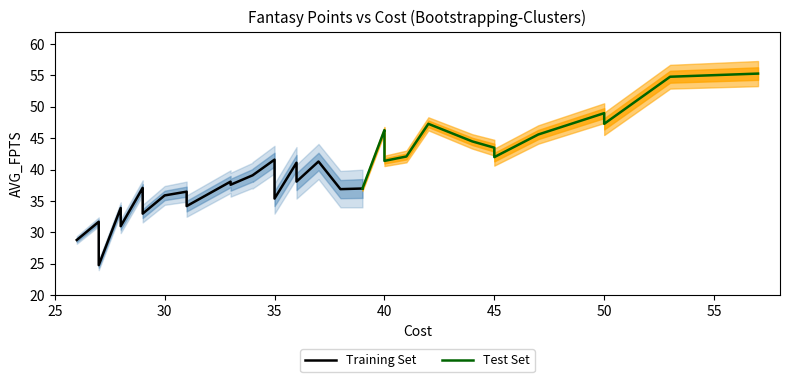

What is the average value?

39.9